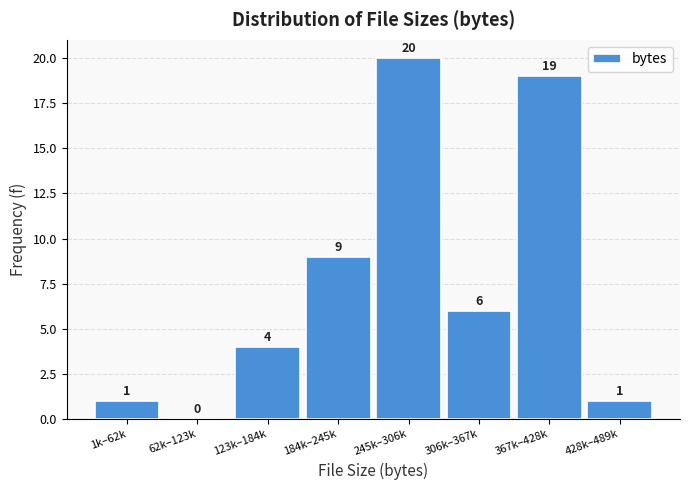

Reading left to right, what are all the values shown in this chart?

1k–62k=1	62k–123k=0	123k–184k=4	184k–245k=9	245k–306k=20	306k–367k=6	367k–428k=19	428k–489k=1